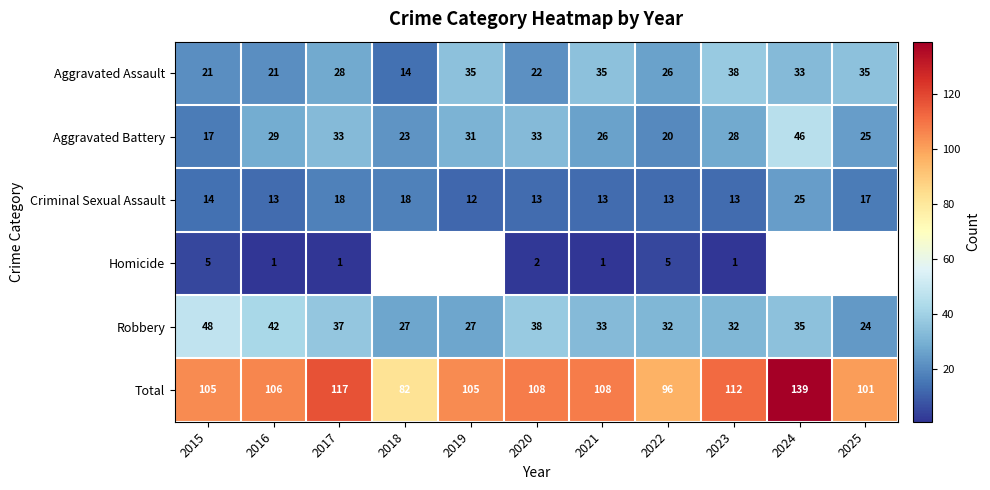

At which category does the chart reach its minimum across all series?

2016